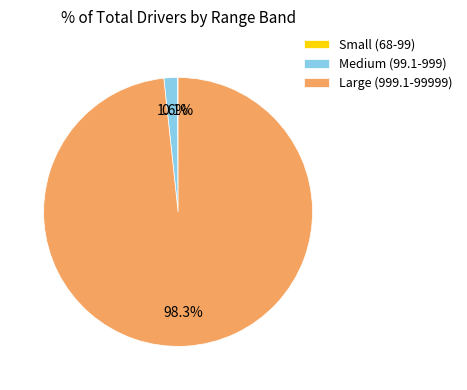

What is the largest slice in the pie chart?

Large (999.1-99999)